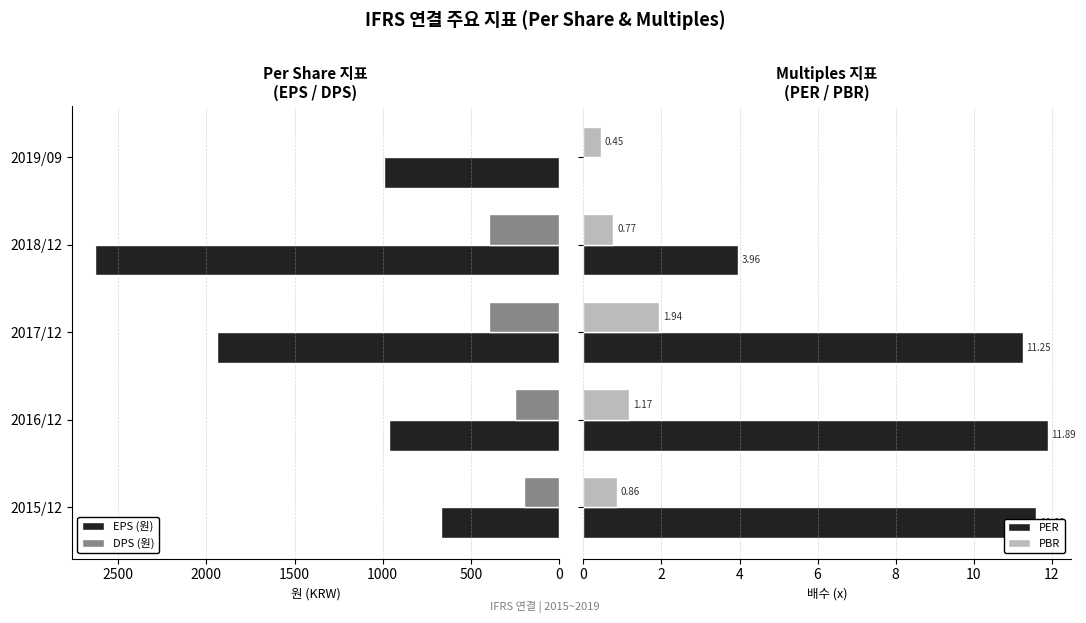

What is the difference between the maximum and minimum values in the PER series?

11.9